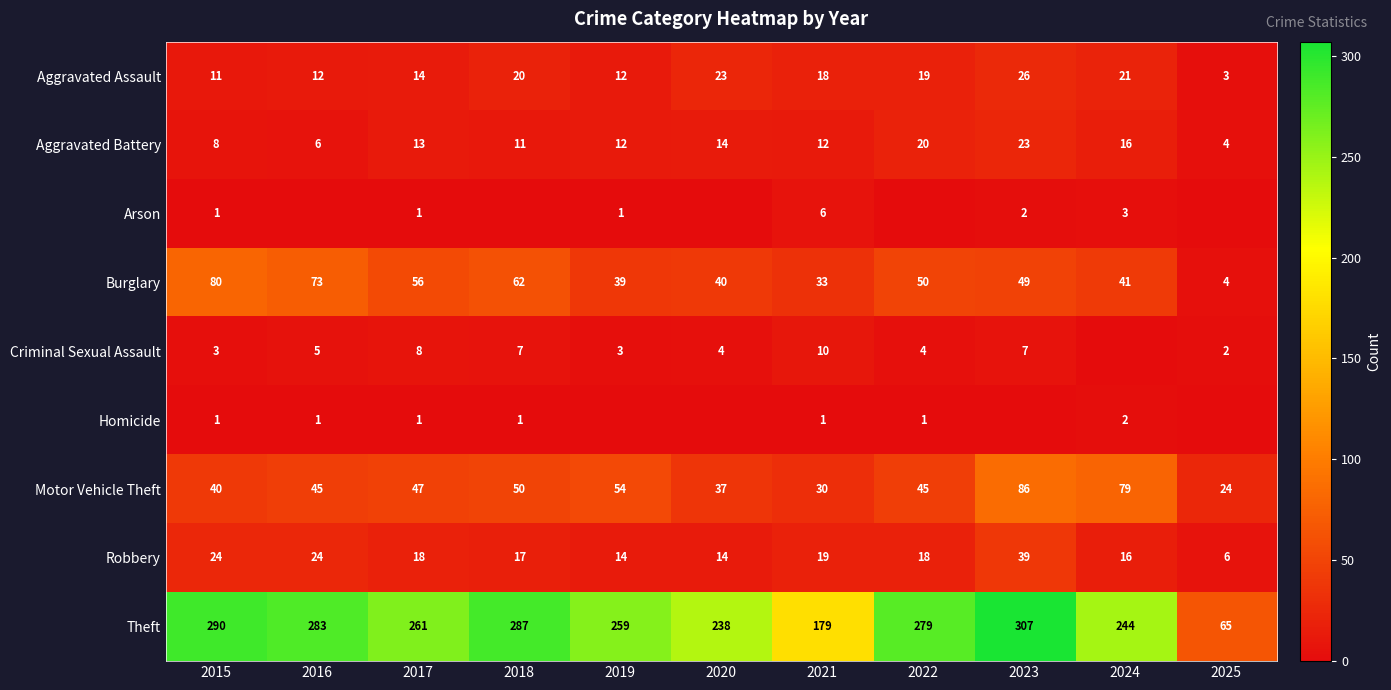

Is the value of Aggravated Battery at 2018 greater than the value of Robbery at 2023?

No